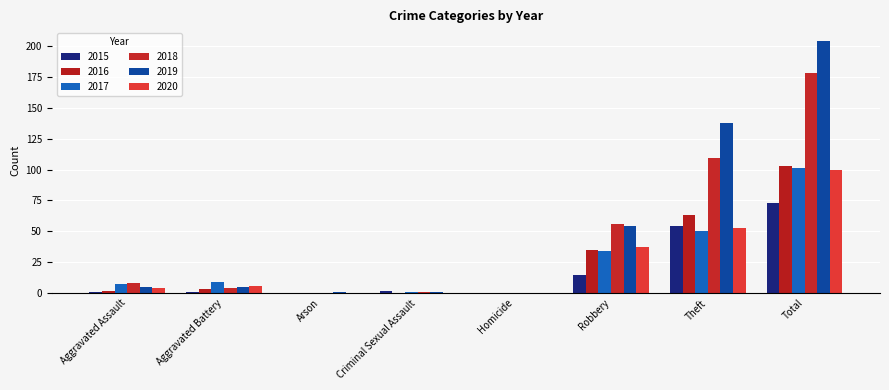

Reading left to right, extract all data points from this chart.

2015: 1	1	0	2	0	15	54	73
2016: 2	3	0	0	0	35	63	103
2017: 7	9	0	1	0	34	50	101
2018: 8	4	0	1	0	56	109	178
2019: 5	5	1	1	0	54	138	204
2020: 4	6	0	0	0	37	53	100